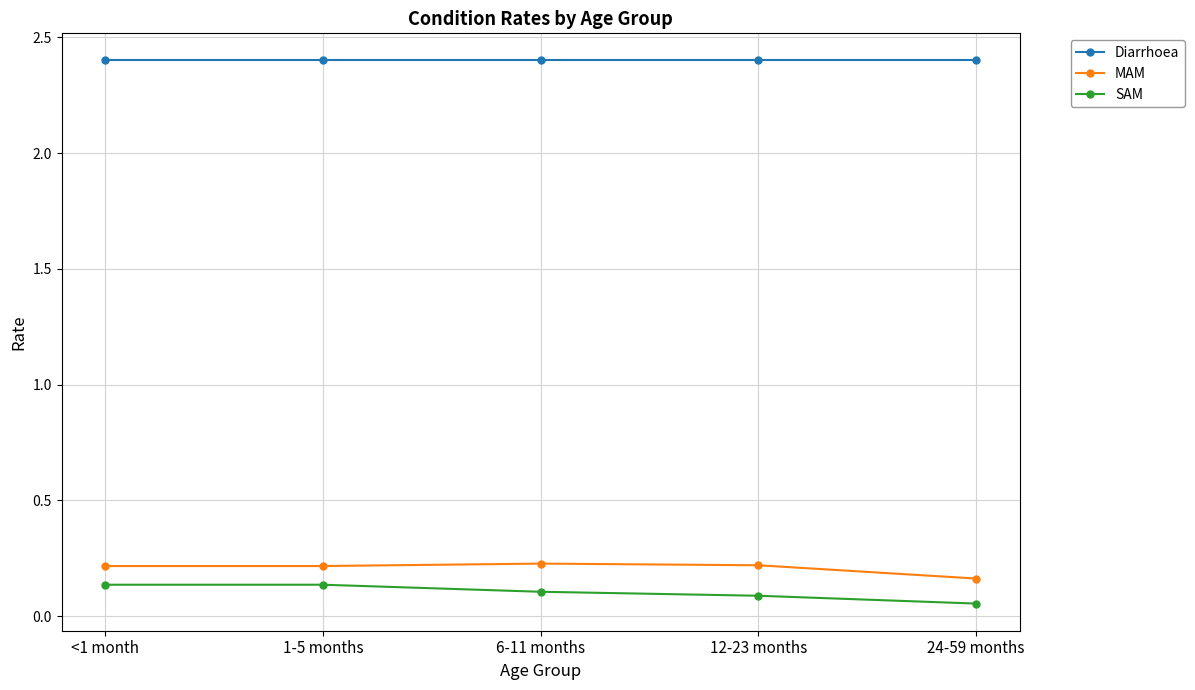

What is the sum of all SAM values?

0.5